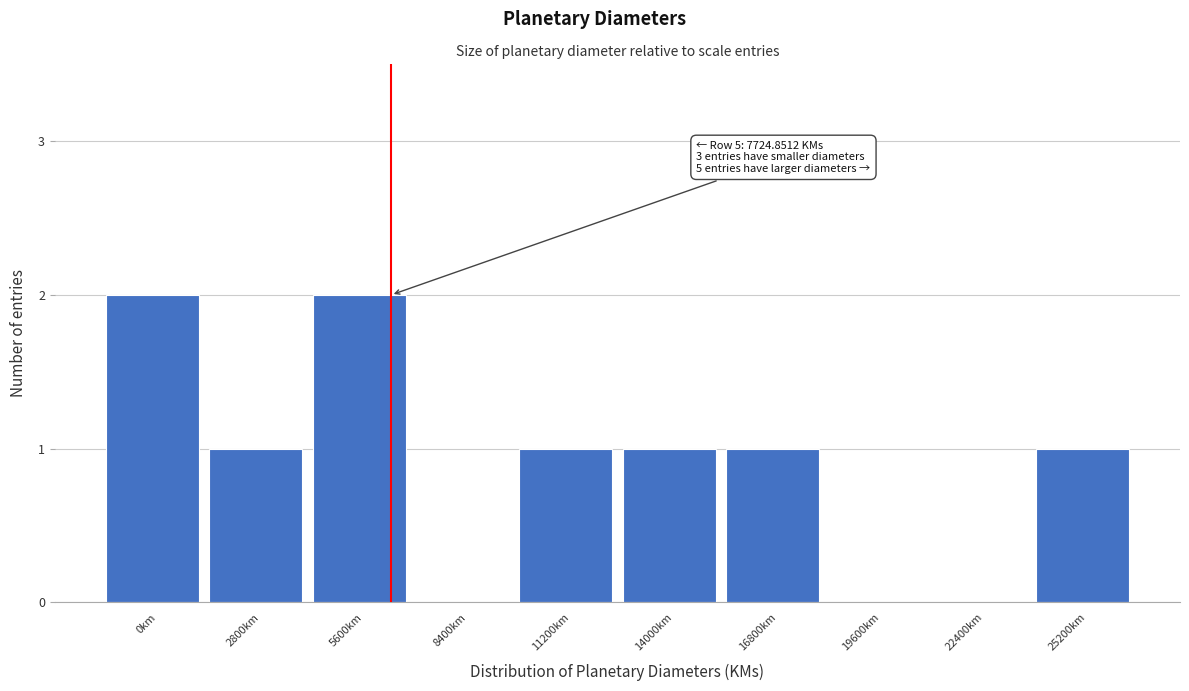

Reading right to left, what are all the values shown in this chart?

25200km=1	22400km=0	19600km=0	16800km=1	14000km=1	11200km=1	8400km=0	5600km=2	2800km=1	0km=2